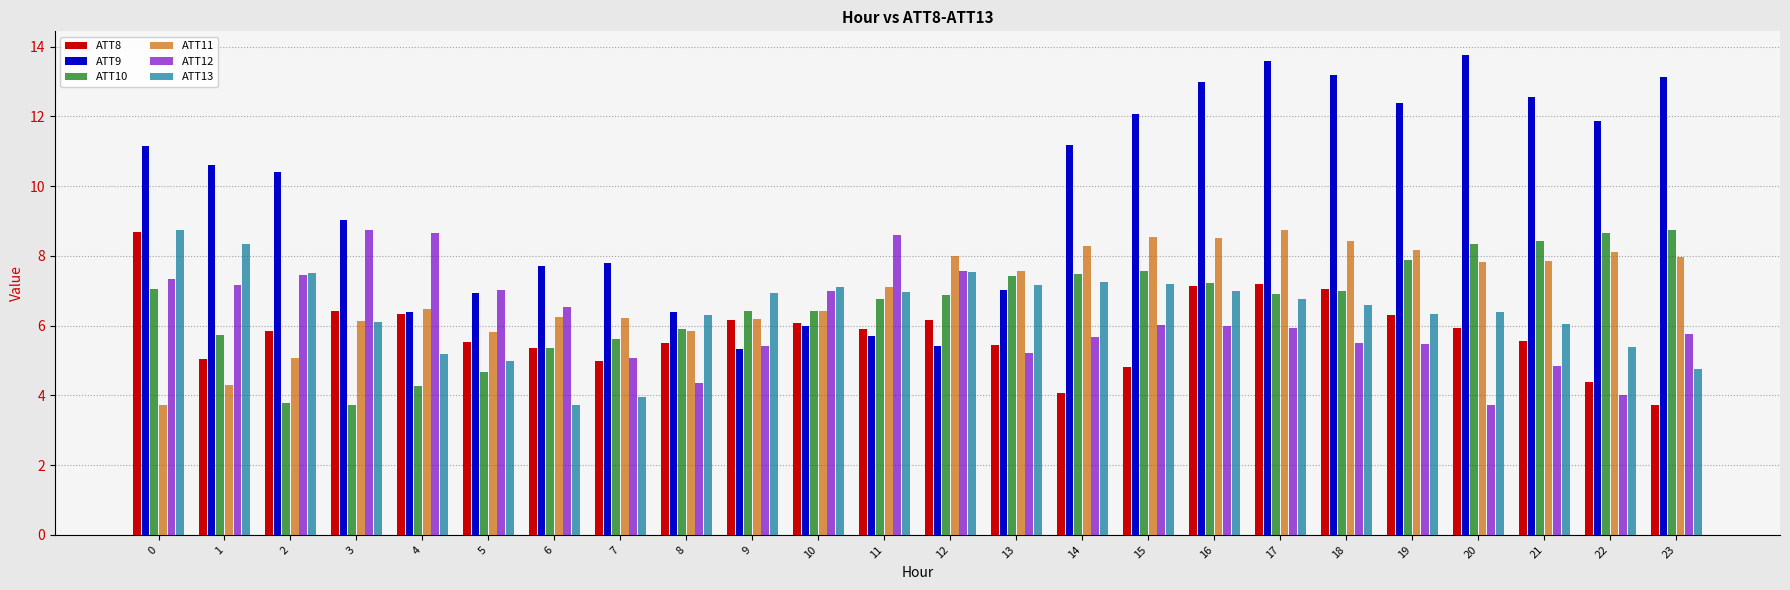

What is the total value across all series at 9?

36.5